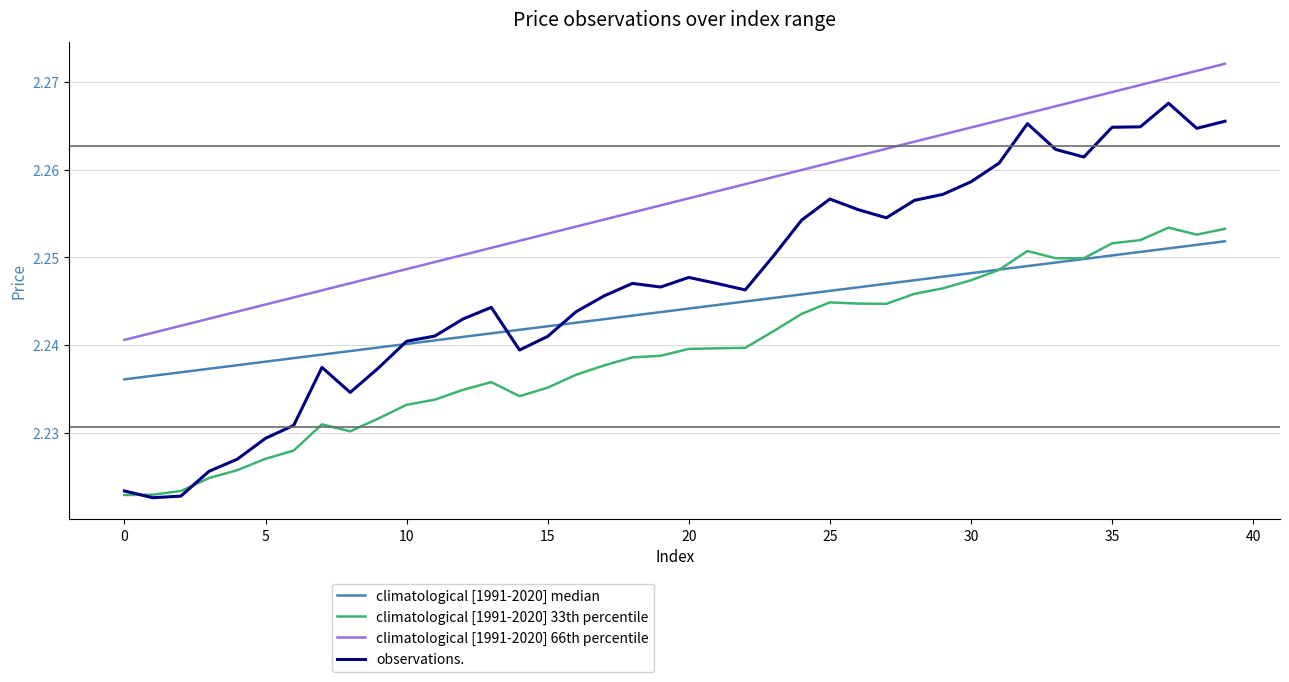

Which series has the largest total across all categories?

climatological [1991-2020] 66th percentile